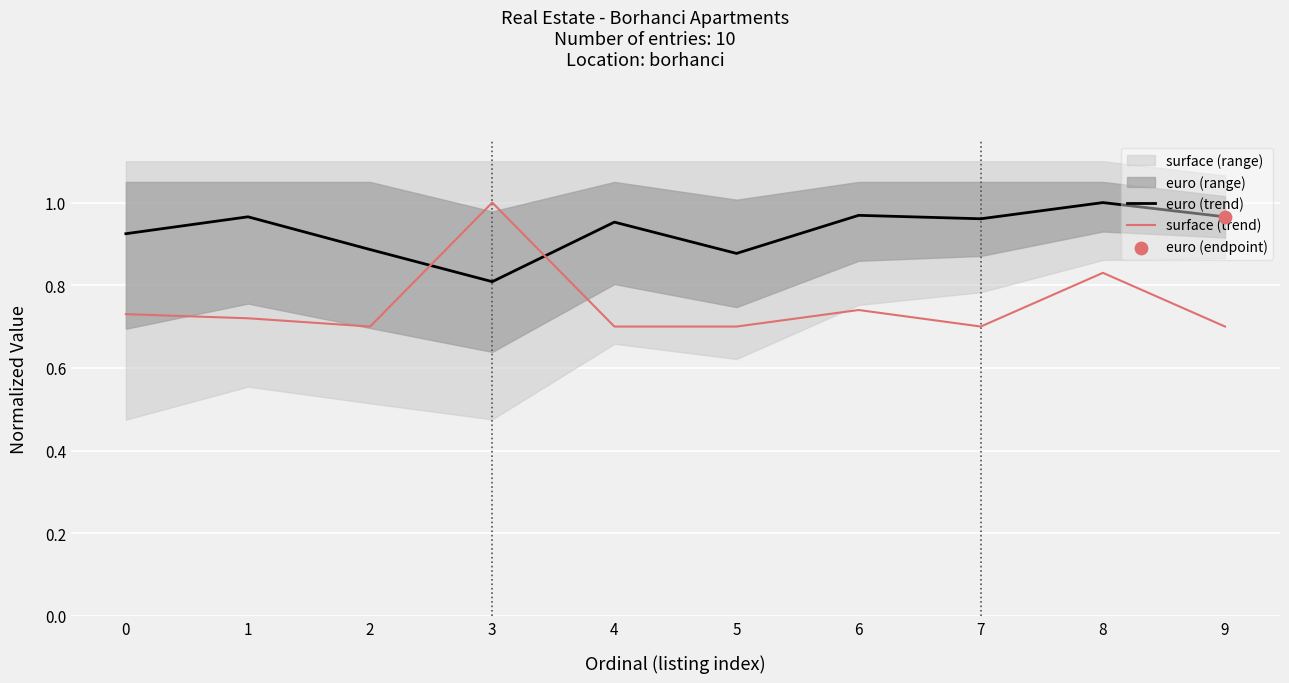

Is the value of surface (trend) at 5 greater than the value of euro (trend) at 2?

No